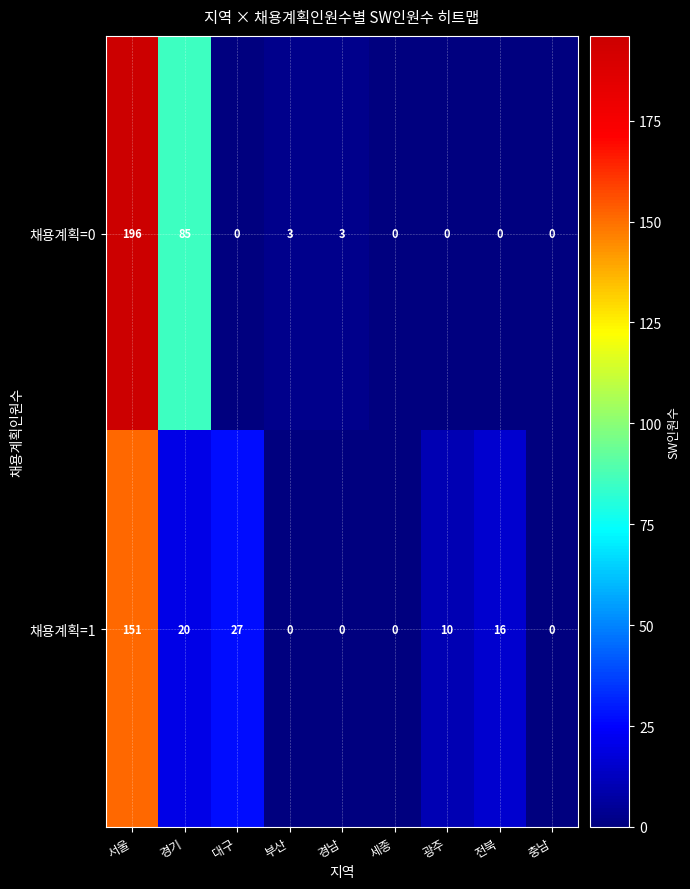

At which category is the sum across all series the highest?

서울